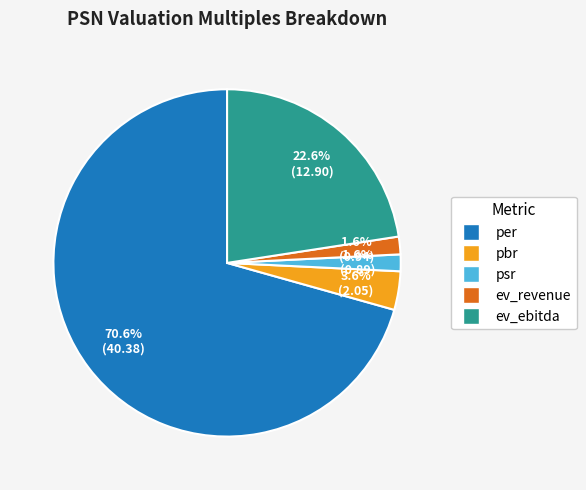

Which category accounts for the majority?

per